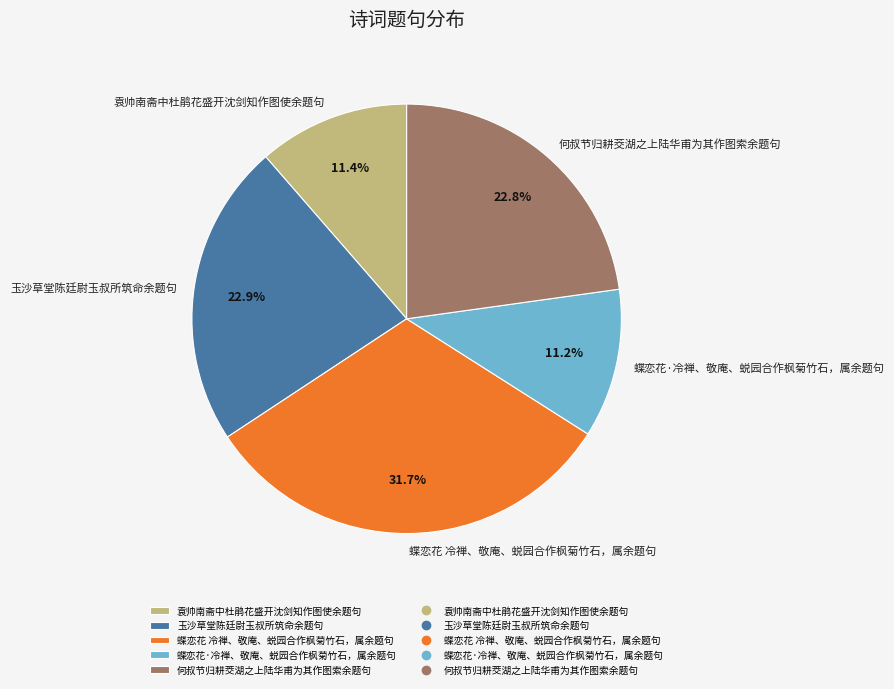

Between 蝶恋花 冷禅、敬庵、蜕园合作枫菊竹石，属余题句 and 袁帅南斋中杜鹃花盛开沈剑知作图使余题句, which is larger?

蝶恋花 冷禅、敬庵、蜕园合作枫菊竹石，属余题句